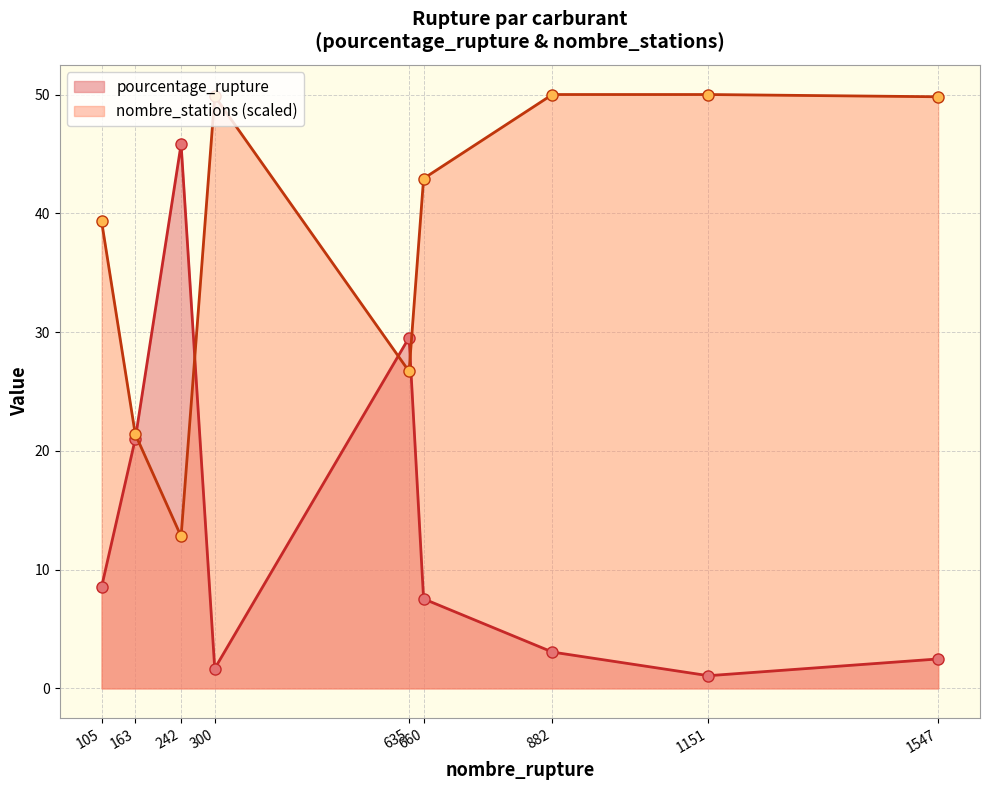

Read the pourcentage_rupture value at 660.

7.5